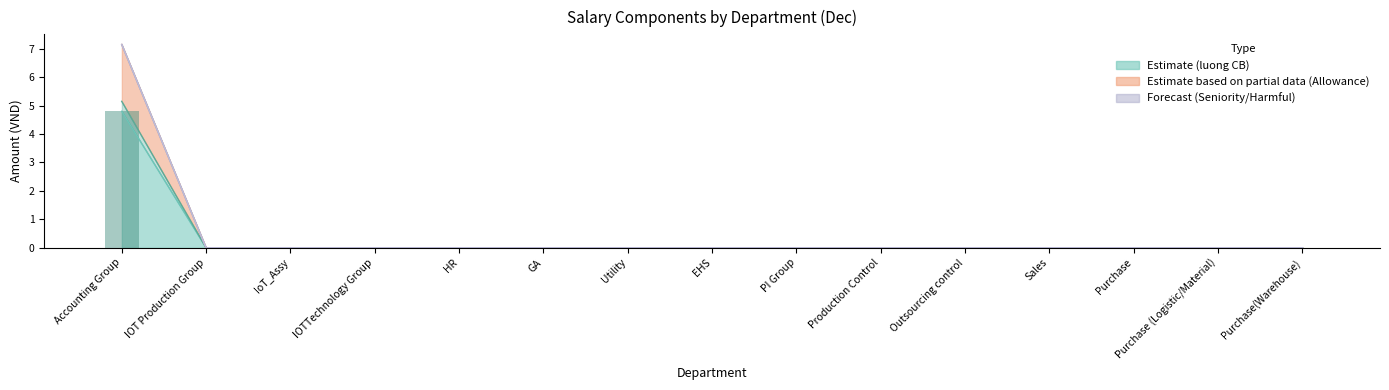

Where is the data nearest to the value 2?

IOT Production Group